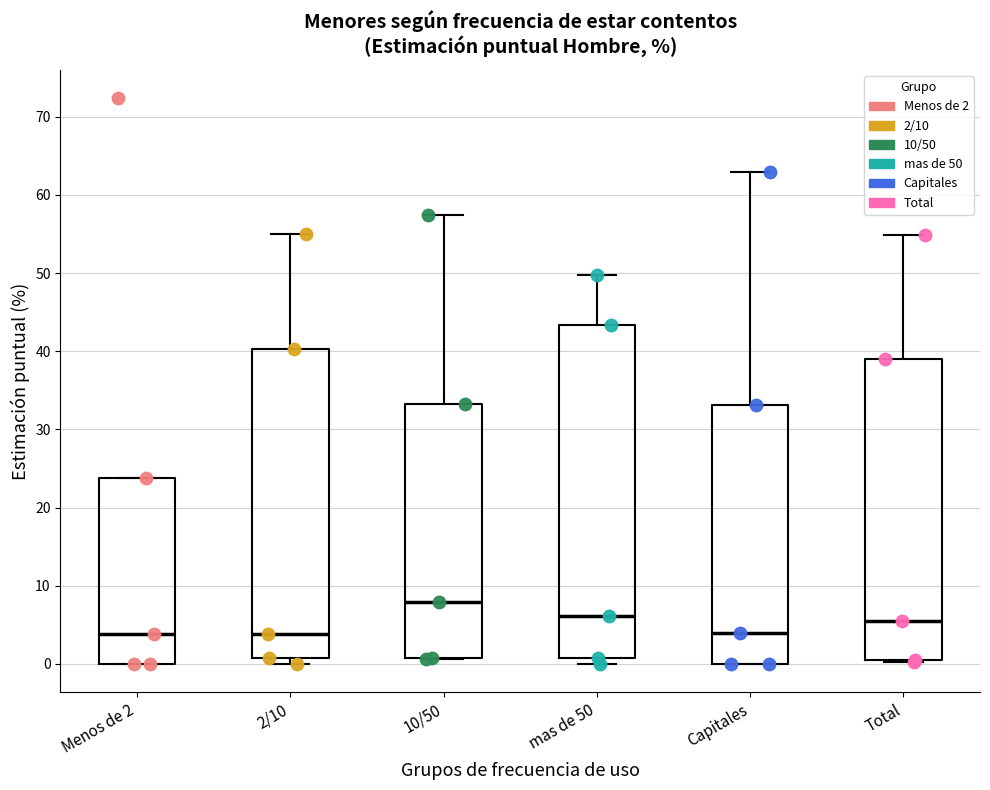

Which box's median line is the highest?

10/50